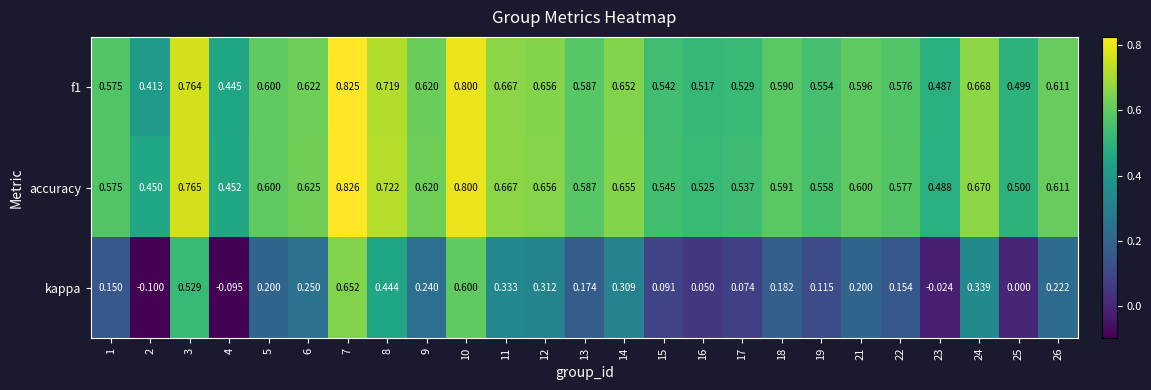

Which series has the widest spread of values?

kappa